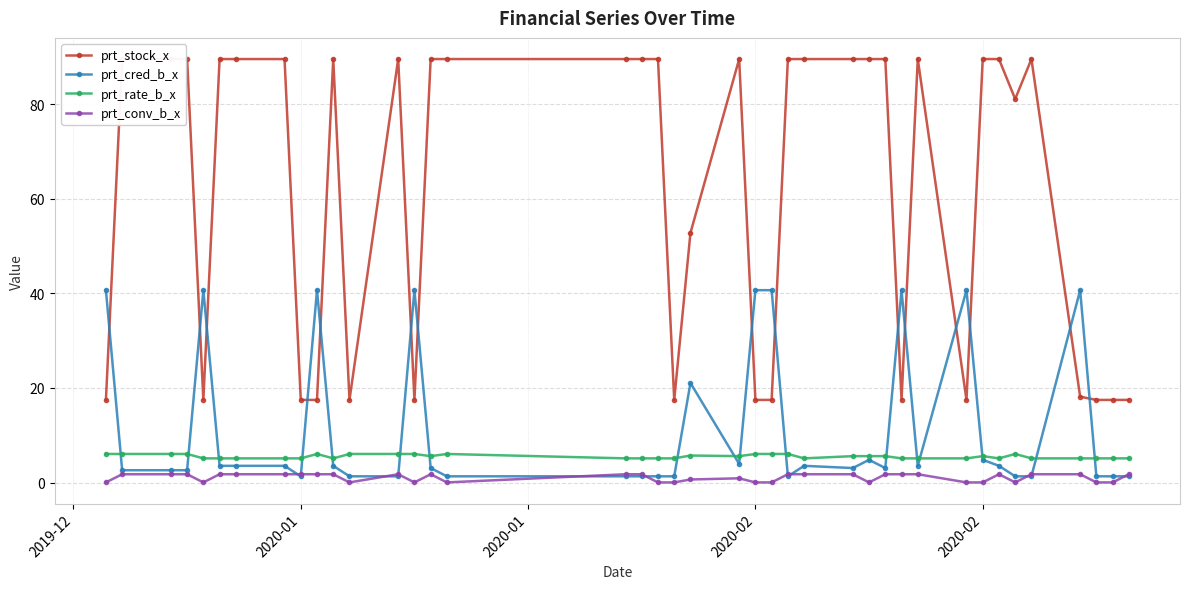

Rank the series by their maximum value, from lowest to highest.

prt_conv_b_x, prt_rate_b_x, prt_cred_b_x, prt_stock_x